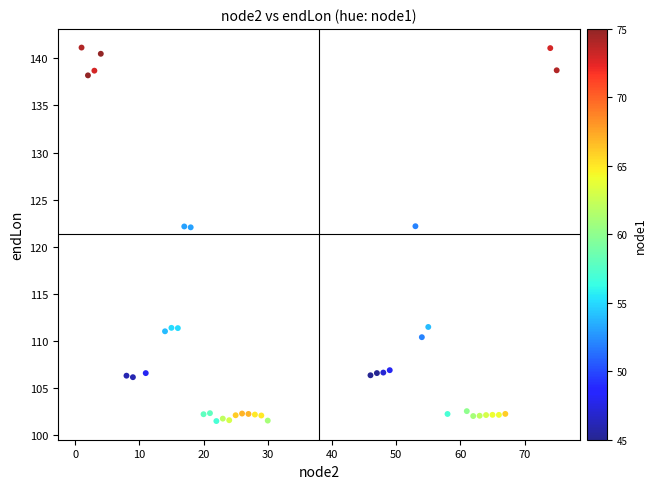

What is the range of Y values (max minus min)?

39.6